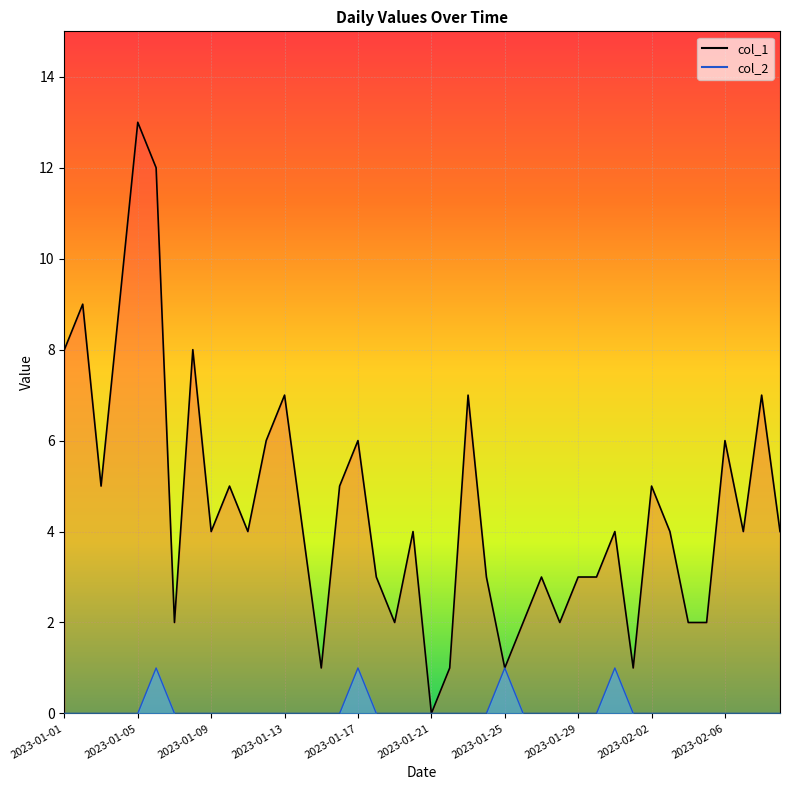

What value does the col_1 series have at 2023-01-04, to the nearest 10?

10